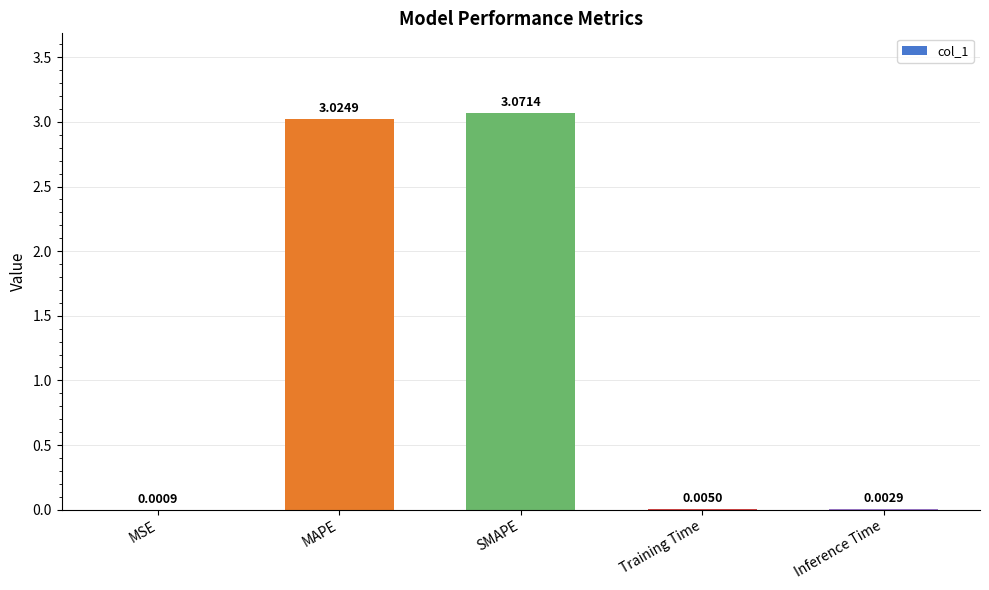

What is the change in value from SMAPE to Training Time?

-3.1